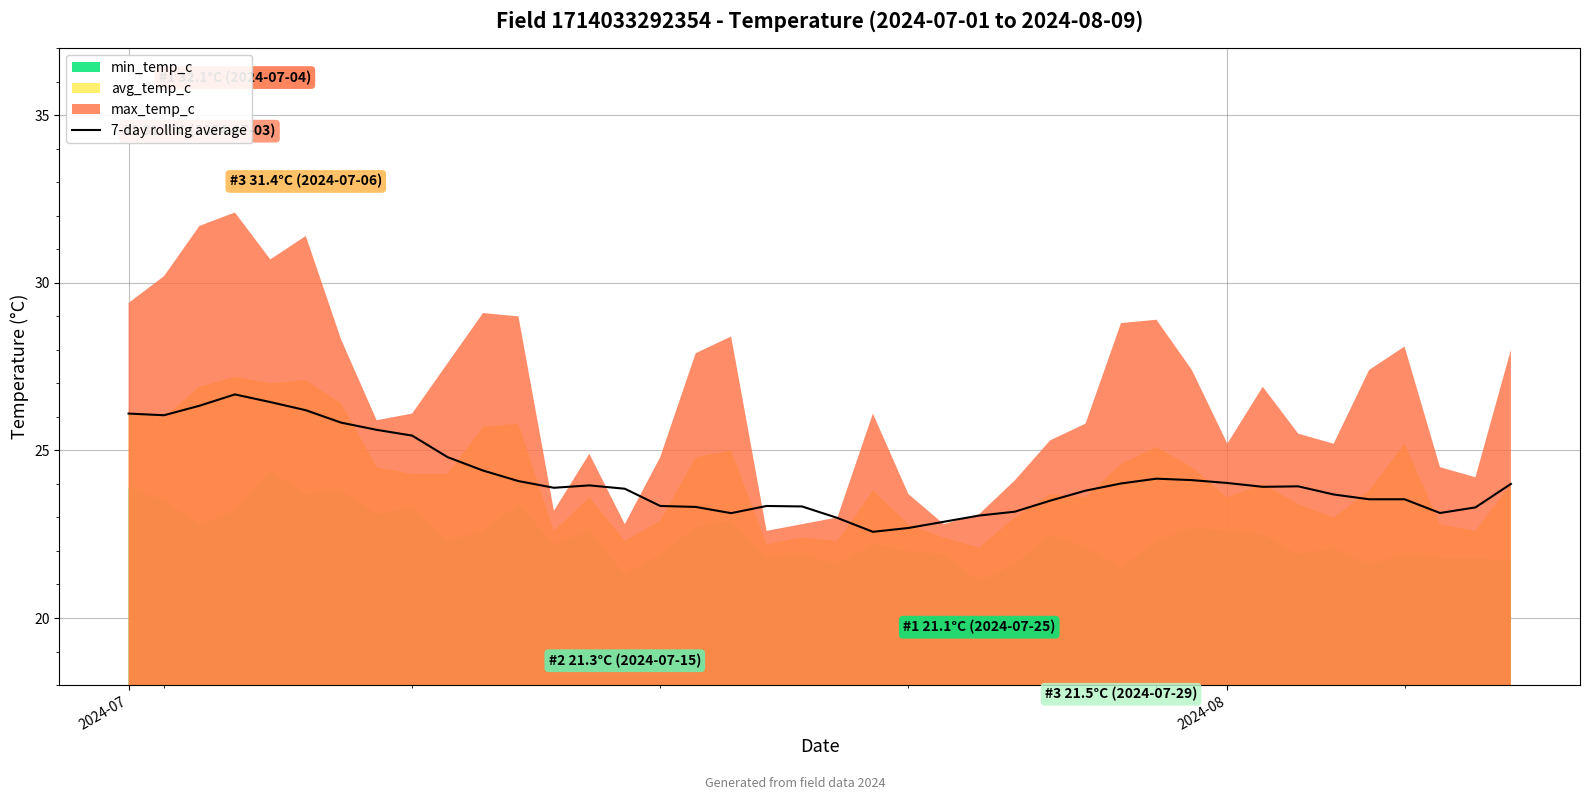

Where does the data first go above 23?

2024-07